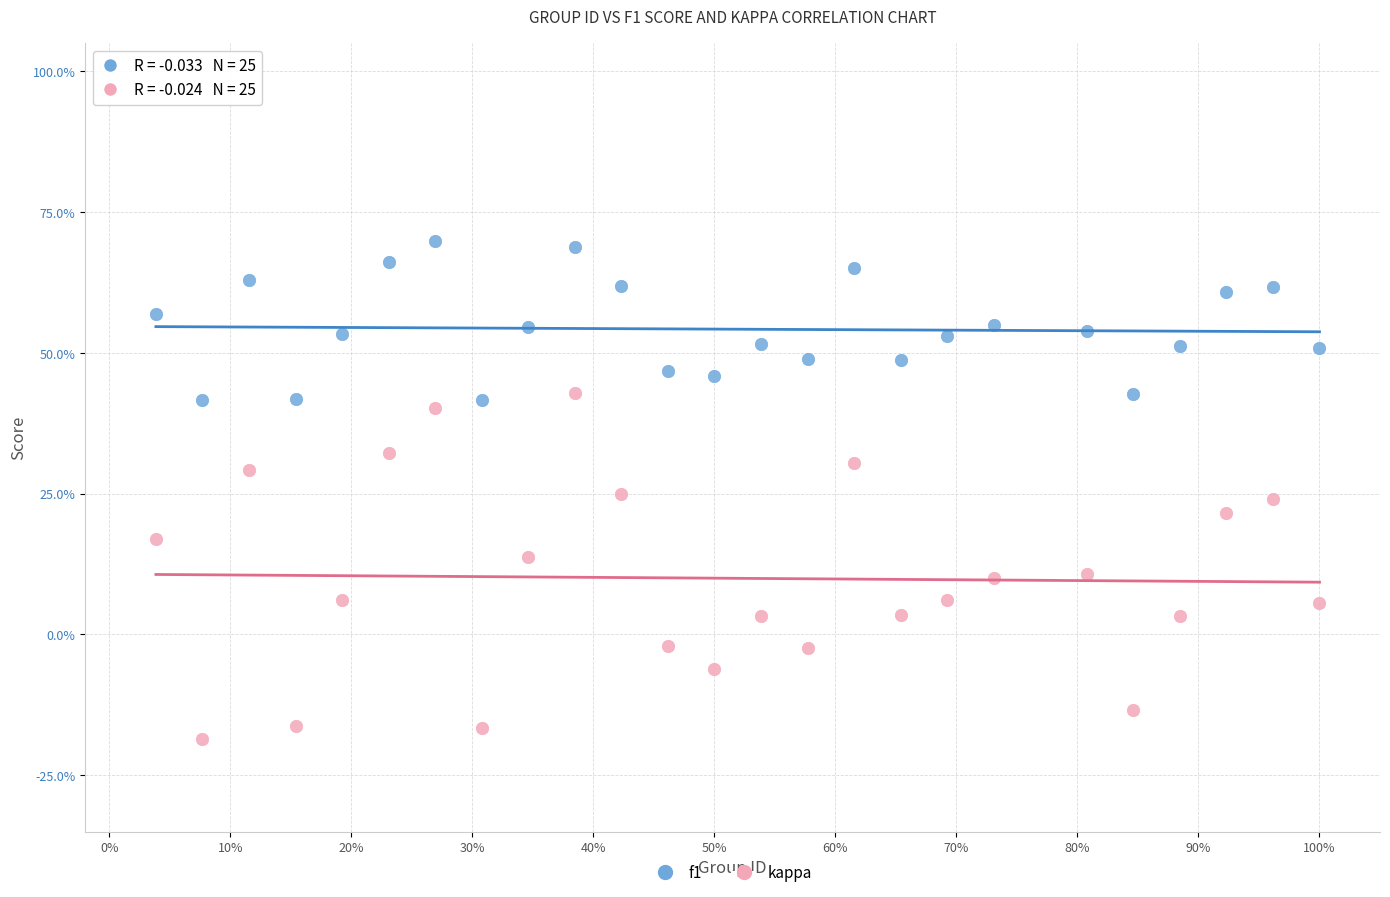

Which series reaches the minimum Y coordinate?

kappa